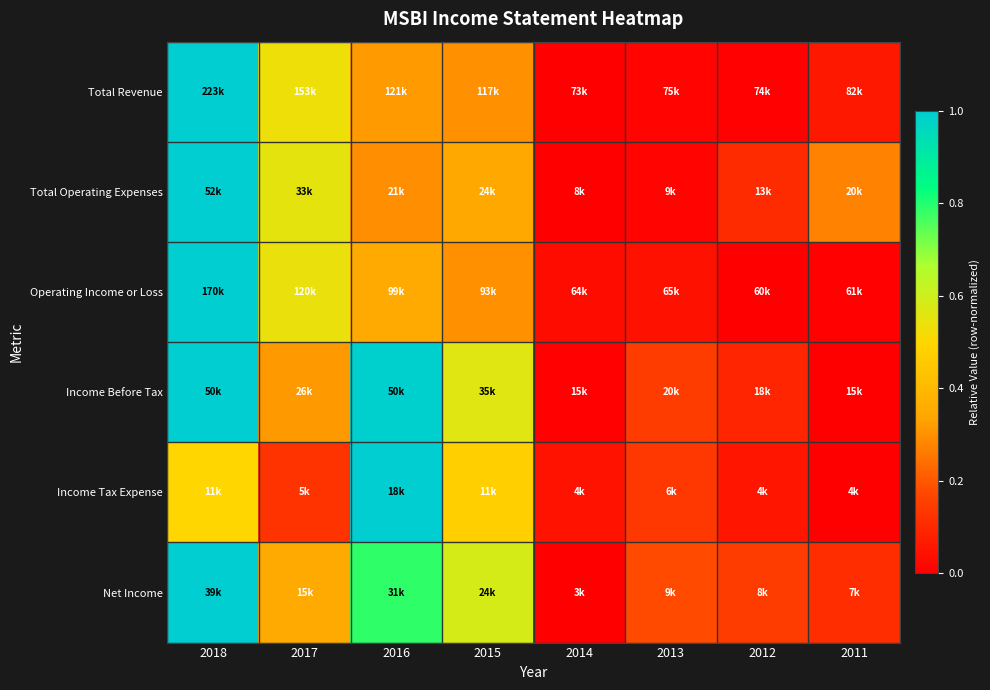

Reading left to right, list all the values displayed in this chart.

Total Revenue: 2018=1.0	2017=0.5	2016=0.3	2015=0.3	2014=0.0	2013=0.0	2012=0.0	2011=0.1
Total Operating Expenses: 2018=1.0	2017=0.6	2016=0.3	2015=0.3	2014=0.0	2013=0.0	2012=0.1	2011=0.3
Operating Income or Loss: 2018=1.0	2017=0.5	2016=0.4	2015=0.3	2014=0.0	2013=0.0	2012=0.0	2011=0.0
Income Before Tax: 2018=1.0	2017=0.3	2016=1.0	2015=0.6	2014=0.0	2013=0.1	2012=0.1	2011=0.0
Income Tax Expense: 2018=0.5	2017=0.1	2016=1.0	2015=0.5	2014=0.0	2013=0.1	2012=0.1	2011=0.0
Net Income: 2018=1.0	2017=0.4	2016=0.8	2015=0.6	2014=0.0	2013=0.2	2012=0.1	2011=0.1